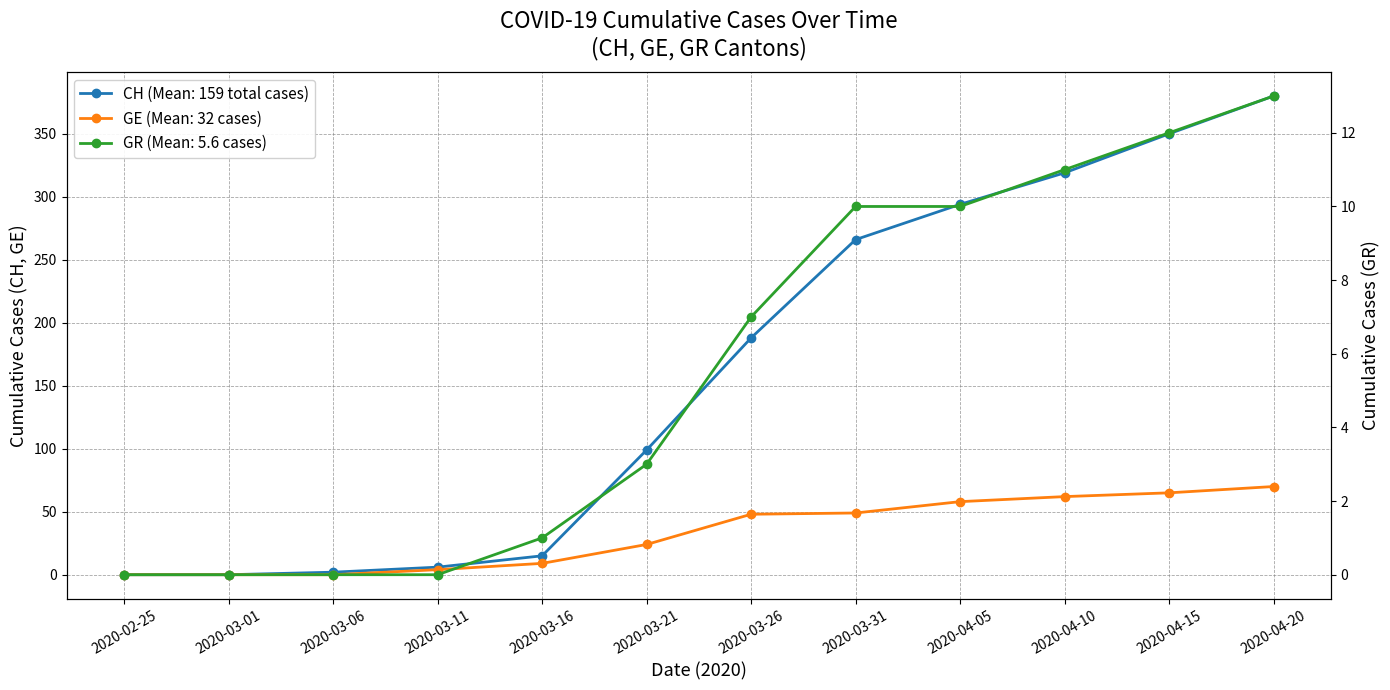

List the series in order of their overall mean, lowest first.

GR (cases), GE (cases), CH (total cases)